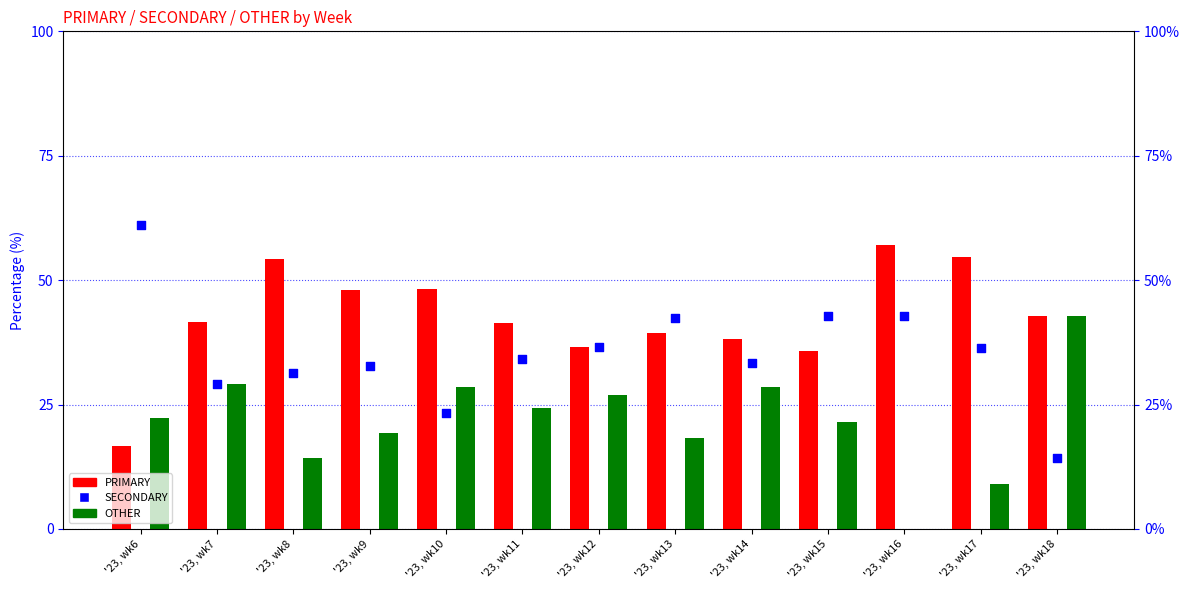

At how many categories does at least one series exceed 51?

4